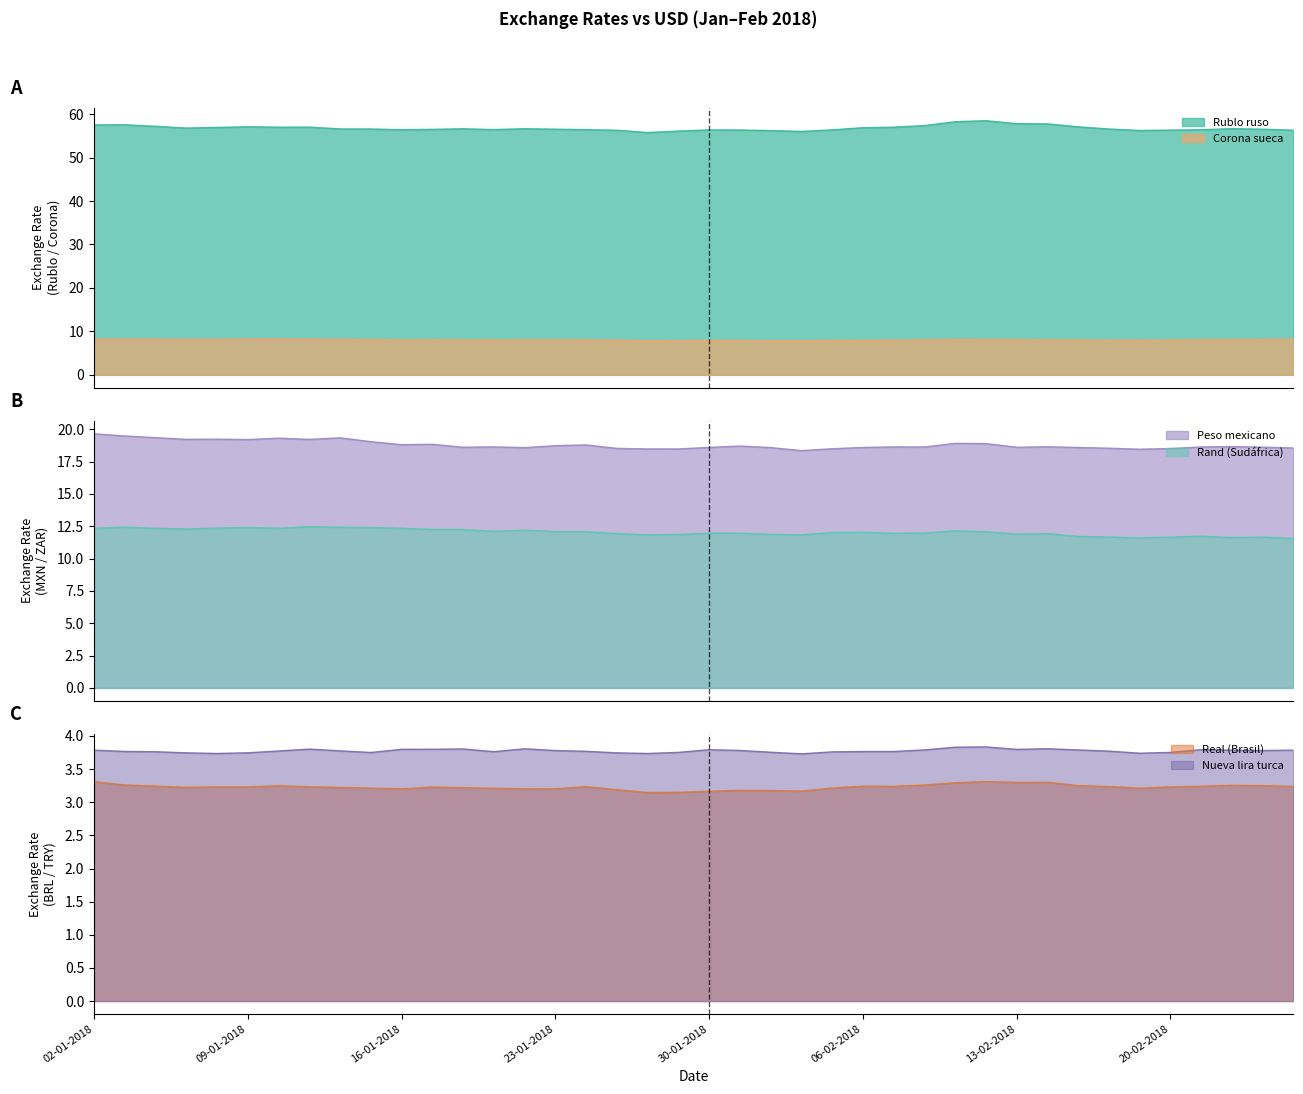

Reading left to right, transcribe all the data shown in this chart.

Rublo ruso: 02-01-2018=57.5	03-01-2018=57.6	04-01-2018=57.2	05-01-2018=56.8	08-01-2018=56.9	09-01-2018=57.1	10-01-2018=57.0	11-01-2018=57.0	12-01-2018=56.6	15-01-2018=56.6	16-01-2018=56.4	17-01-2018=56.5	18-01-2018=56.6	19-01-2018=56.4	22-01-2018=56.6	23-01-2018=56.5	24-01-2018=56.4	25-01-2018=56.3	26-01-2018=55.8	29-01-2018=56.1	30-01-2018=56.4	31-01-2018=56.4	01-02-2018=56.2	02-02-2018=56.0	05-02-2018=56.4	06-02-2018=56.9	07-02-2018=57.0	08-02-2018=57.4	09-02-2018=58.3	12-02-2018=58.5	13-02-2018=57.8	14-02-2018=57.8	15-02-2018=57.1	16-02-2018=56.6	19-02-2018=56.2	20-02-2018=56.3	21-02-2018=56.4	22-02-2018=56.7	23-02-2018=56.5	26-02-2018=56.3
Corona sueca: 02-01-2018=8.2	03-01-2018=8.2	04-01-2018=8.2	05-01-2018=8.1	08-01-2018=8.1	09-01-2018=8.2	10-01-2018=8.2	11-01-2018=8.2	12-01-2018=8.1	15-01-2018=8.1	16-01-2018=8.0	17-01-2018=8.0	18-01-2018=8.0	19-01-2018=8.0	22-01-2018=8.0	23-01-2018=8.0	24-01-2018=8.0	25-01-2018=7.9	26-01-2018=7.9	29-01-2018=7.9	30-01-2018=7.9	31-01-2018=7.9	01-02-2018=7.9	02-02-2018=7.8	05-02-2018=7.9	06-02-2018=7.9	07-02-2018=7.9	08-02-2018=8.0	09-02-2018=8.1	12-02-2018=8.1	13-02-2018=8.1	14-02-2018=8.0	15-02-2018=8.0	16-02-2018=8.0	19-02-2018=7.9	20-02-2018=8.0	21-02-2018=8.1	22-02-2018=8.1	23-02-2018=8.1	26-02-2018=8.2
Peso mexicano: 02-01-2018=19.7	03-01-2018=19.5	04-01-2018=19.4	05-01-2018=19.2	08-01-2018=19.2	09-01-2018=19.2	10-01-2018=19.3	11-01-2018=19.2	12-01-2018=19.3	15-01-2018=19.0	16-01-2018=18.8	17-01-2018=18.8	18-01-2018=18.6	19-01-2018=18.6	22-01-2018=18.6	23-01-2018=18.7	24-01-2018=18.8	25-01-2018=18.5	26-01-2018=18.5	29-01-2018=18.5	30-01-2018=18.6	31-01-2018=18.7	01-02-2018=18.6	02-02-2018=18.4	05-02-2018=18.5	06-02-2018=18.6	07-02-2018=18.6	08-02-2018=18.6	09-02-2018=18.9	12-02-2018=18.9	13-02-2018=18.6	14-02-2018=18.7	15-02-2018=18.6	16-02-2018=18.5	19-02-2018=18.5	20-02-2018=18.5	21-02-2018=18.6	22-02-2018=18.7	23-02-2018=18.6	26-02-2018=18.6
Rand (Sudafrica): 02-01-2018=12.3	03-01-2018=12.4	04-01-2018=12.3	05-01-2018=12.3	08-01-2018=12.4	09-01-2018=12.4	10-01-2018=12.4	11-01-2018=12.5	12-01-2018=12.4	15-01-2018=12.4	16-01-2018=12.3	17-01-2018=12.3	18-01-2018=12.3	19-01-2018=12.1	22-01-2018=12.2	23-01-2018=12.1	24-01-2018=12.1	25-01-2018=11.9	26-01-2018=11.8	29-01-2018=11.9	30-01-2018=12.0	31-01-2018=12.0	01-02-2018=11.9	02-02-2018=11.8	05-02-2018=12.0	06-02-2018=12.0	07-02-2018=12.0	08-02-2018=12.0	09-02-2018=12.1	12-02-2018=12.1	13-02-2018=11.9	14-02-2018=11.9	15-02-2018=11.7	16-02-2018=11.7	19-02-2018=11.6	20-02-2018=11.7	21-02-2018=11.7	22-02-2018=11.6	23-02-2018=11.7	26-02-2018=11.6
Real (Brasil): 02-01-2018=3.3	03-01-2018=3.3	04-01-2018=3.2	05-01-2018=3.2	08-01-2018=3.2	09-01-2018=3.2	10-01-2018=3.2	11-01-2018=3.2	12-01-2018=3.2	15-01-2018=3.2	16-01-2018=3.2	17-01-2018=3.2	18-01-2018=3.2	19-01-2018=3.2	22-01-2018=3.2	23-01-2018=3.2	24-01-2018=3.2	25-01-2018=3.2	26-01-2018=3.1	29-01-2018=3.1	30-01-2018=3.2	31-01-2018=3.2	01-02-2018=3.2	02-02-2018=3.2	05-02-2018=3.2	06-02-2018=3.2	07-02-2018=3.2	08-02-2018=3.3	09-02-2018=3.3	12-02-2018=3.3	13-02-2018=3.3	14-02-2018=3.3	15-02-2018=3.3	16-02-2018=3.2	19-02-2018=3.2	20-02-2018=3.2	21-02-2018=3.2	22-02-2018=3.3	23-02-2018=3.2	26-02-2018=3.2
Nueva lira turca: 02-01-2018=3.8	03-01-2018=3.8	04-01-2018=3.8	05-01-2018=3.7	08-01-2018=3.7	09-01-2018=3.7	10-01-2018=3.8	11-01-2018=3.8	12-01-2018=3.8	15-01-2018=3.8	16-01-2018=3.8	17-01-2018=3.8	18-01-2018=3.8	19-01-2018=3.8	22-01-2018=3.8	23-01-2018=3.8	24-01-2018=3.8	25-01-2018=3.7	26-01-2018=3.7	29-01-2018=3.8	30-01-2018=3.8	31-01-2018=3.8	01-02-2018=3.8	02-02-2018=3.7	05-02-2018=3.8	06-02-2018=3.8	07-02-2018=3.8	08-02-2018=3.8	09-02-2018=3.8	12-02-2018=3.8	13-02-2018=3.8	14-02-2018=3.8	15-02-2018=3.8	16-02-2018=3.8	19-02-2018=3.7	20-02-2018=3.8	21-02-2018=3.8	22-02-2018=3.8	23-02-2018=3.8	26-02-2018=3.8